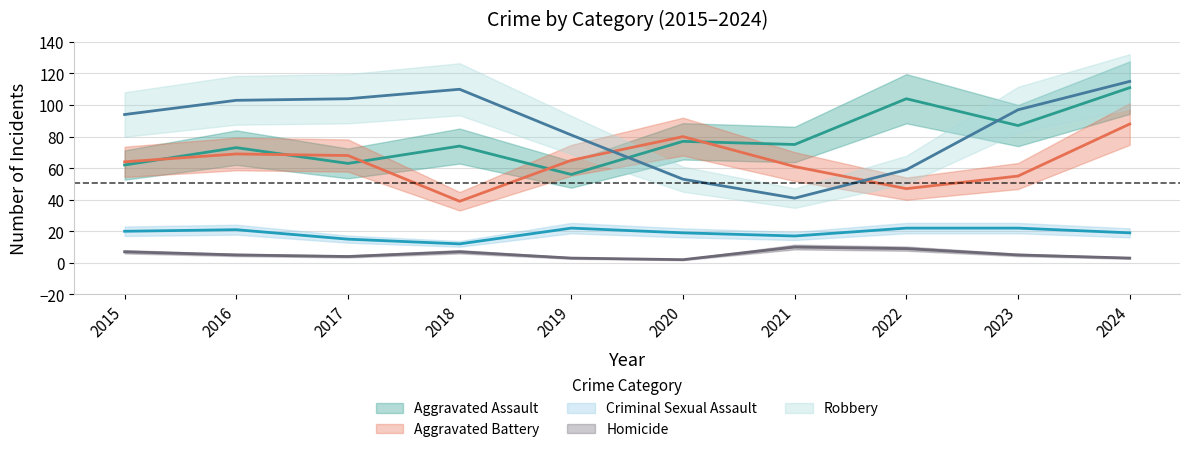

At how many categories does at least one series exceed 7?

10